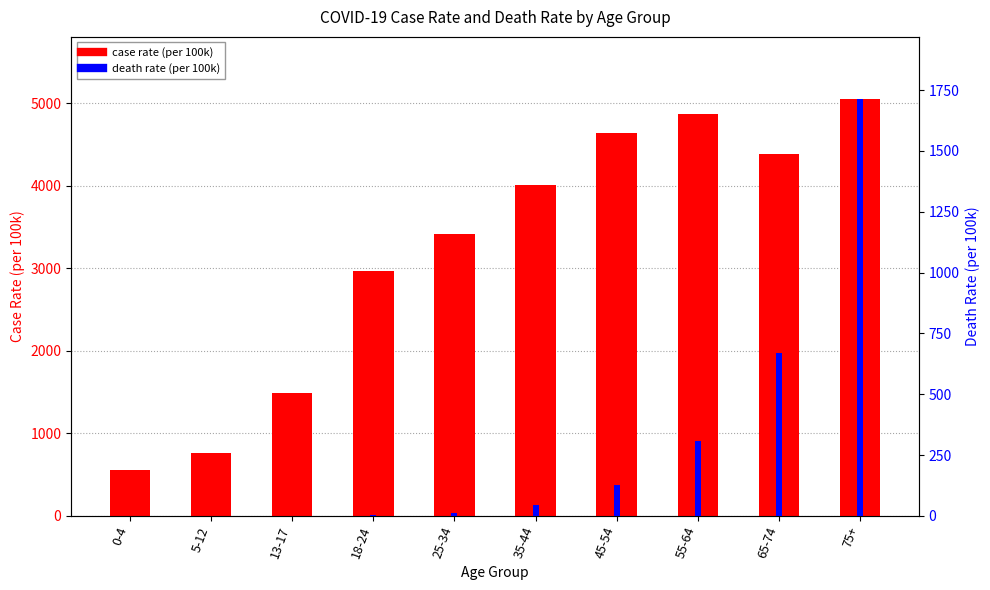

What is the value of the case rate bar at the 4th from the left?

2970.3